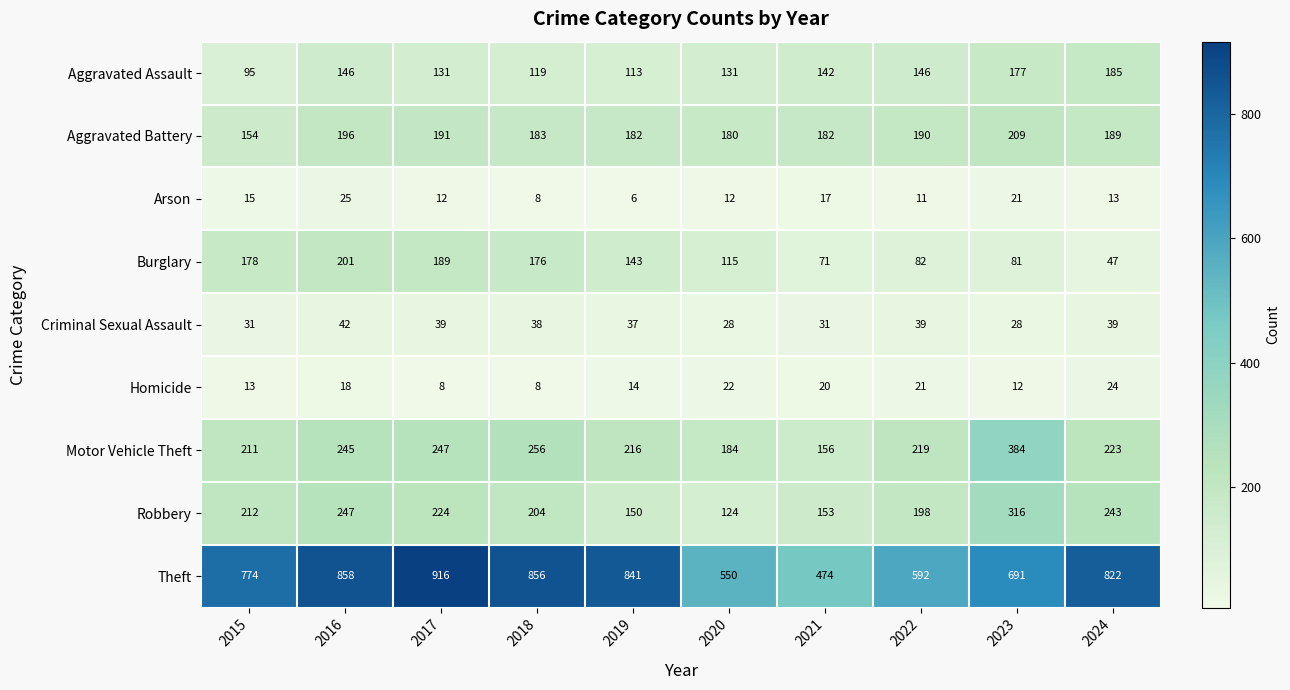

How many data points does each series have?

10